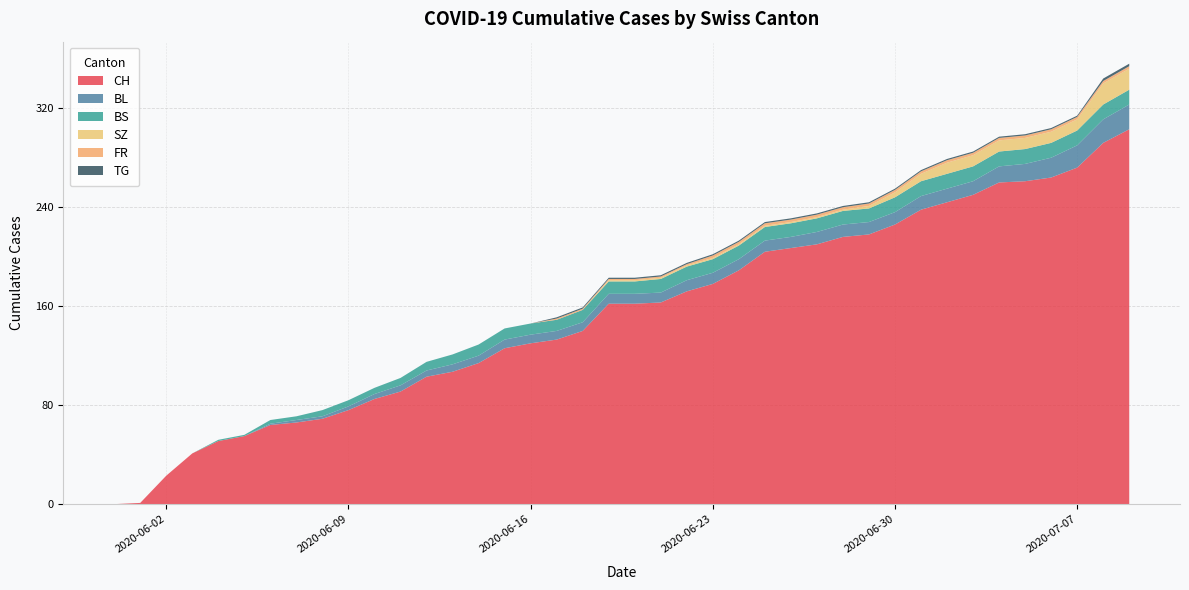

Reading left to right, transcribe all the data shown in this chart.

CH: 2020-05-31=0	2020-06-01=1	2020-06-02=23	2020-06-03=41	2020-06-04=51	2020-06-05=55	2020-06-06=64	2020-06-07=66	2020-06-08=69	2020-06-09=76	2020-06-10=85	2020-06-11=91	2020-06-12=103	2020-06-13=107	2020-06-14=114	2020-06-15=126	2020-06-16=130	2020-06-17=133	2020-06-18=140	2020-06-19=162	2020-06-20=162	2020-06-21=163	2020-06-22=172	2020-06-23=178	2020-06-24=189	2020-06-25=204	2020-06-26=207	2020-06-27=210	2020-06-28=216	2020-06-29=218	2020-06-30=226	2020-07-01=238	2020-07-02=244	2020-07-03=250	2020-07-04=260	2020-07-05=261	2020-07-06=264	2020-07-07=272	2020-07-08=292	2020-07-09=303
BL: 2020-05-31=0	2020-06-01=0	2020-06-02=0	2020-06-03=0	2020-06-04=0	2020-06-05=0	2020-06-06=1	2020-06-07=2	2020-06-08=2	2020-06-09=3	2020-06-10=4	2020-06-11=5	2020-06-12=5	2020-06-13=6	2020-06-14=6	2020-06-15=7	2020-06-16=7	2020-06-17=7	2020-06-18=7	2020-06-19=8	2020-06-20=8	2020-06-21=8	2020-06-22=9	2020-06-23=9	2020-06-24=9	2020-06-25=9	2020-06-26=9	2020-06-27=10	2020-06-28=10	2020-06-29=10	2020-06-30=10	2020-07-01=11	2020-07-02=11	2020-07-03=11	2020-07-04=13	2020-07-05=14	2020-07-06=16	2020-07-07=18	2020-07-08=19	2020-07-09=20
BS: 2020-05-31=0	2020-06-01=0	2020-06-02=0	2020-06-03=0	2020-06-04=1	2020-06-05=1	2020-06-06=3	2020-06-07=3	2020-06-08=5	2020-06-09=5	2020-06-10=5	2020-06-11=6	2020-06-12=7	2020-06-13=8	2020-06-14=9	2020-06-15=9	2020-06-16=9	2020-06-17=9	2020-06-18=10	2020-06-19=10	2020-06-20=10	2020-06-21=11	2020-06-22=11	2020-06-23=11	2020-06-24=11	2020-06-25=11	2020-06-26=11	2020-06-27=11	2020-06-28=11	2020-06-29=11	2020-06-30=12	2020-07-01=12	2020-07-02=12	2020-07-03=12	2020-07-04=12	2020-07-05=12	2020-07-06=12	2020-07-07=12	2020-07-08=12	2020-07-09=12
SZ: 2020-05-31=0	2020-06-01=0	2020-06-02=0	2020-06-03=0	2020-06-04=0	2020-06-05=0	2020-06-06=0	2020-06-07=0	2020-06-08=0	2020-06-09=0	2020-06-10=0	2020-06-11=0	2020-06-12=0	2020-06-13=0	2020-06-14=0	2020-06-15=0	2020-06-16=0	2020-06-17=0	2020-06-18=0	2020-06-19=1	2020-06-20=1	2020-06-21=1	2020-06-22=1	2020-06-23=1	2020-06-24=1	2020-06-25=1	2020-06-26=1	2020-06-27=1	2020-06-28=1	2020-06-29=2	2020-06-30=4	2020-07-01=6	2020-07-02=9	2020-07-03=9	2020-07-04=9	2020-07-05=9	2020-07-06=9	2020-07-07=9	2020-07-08=17	2020-07-09=17
FR: 2020-05-31=0	2020-06-01=0	2020-06-02=0	2020-06-03=0	2020-06-04=0	2020-06-05=0	2020-06-06=0	2020-06-07=0	2020-06-08=0	2020-06-09=0	2020-06-10=0	2020-06-11=0	2020-06-12=0	2020-06-13=0	2020-06-14=0	2020-06-15=0	2020-06-16=0	2020-06-17=1	2020-06-18=1	2020-06-19=1	2020-06-20=1	2020-06-21=1	2020-06-22=1	2020-06-23=2	2020-06-24=2	2020-06-25=2	2020-06-26=2	2020-06-27=2	2020-06-28=2	2020-06-29=2	2020-06-30=2	2020-07-01=2	2020-07-02=2	2020-07-03=2	2020-07-04=2	2020-07-05=2	2020-07-06=2	2020-07-07=2	2020-07-08=2	2020-07-09=2
TG: 2020-05-31=0	2020-06-01=0	2020-06-02=0	2020-06-03=0	2020-06-04=0	2020-06-05=0	2020-06-06=0	2020-06-07=0	2020-06-08=0	2020-06-09=0	2020-06-10=0	2020-06-11=0	2020-06-12=0	2020-06-13=0	2020-06-14=0	2020-06-15=0	2020-06-16=0	2020-06-17=1	2020-06-18=1	2020-06-19=1	2020-06-20=1	2020-06-21=1	2020-06-22=1	2020-06-23=1	2020-06-24=1	2020-06-25=1	2020-06-26=1	2020-06-27=1	2020-06-28=1	2020-06-29=1	2020-06-30=1	2020-07-01=1	2020-07-02=1	2020-07-03=1	2020-07-04=1	2020-07-05=1	2020-07-06=1	2020-07-07=1	2020-07-08=2	2020-07-09=2